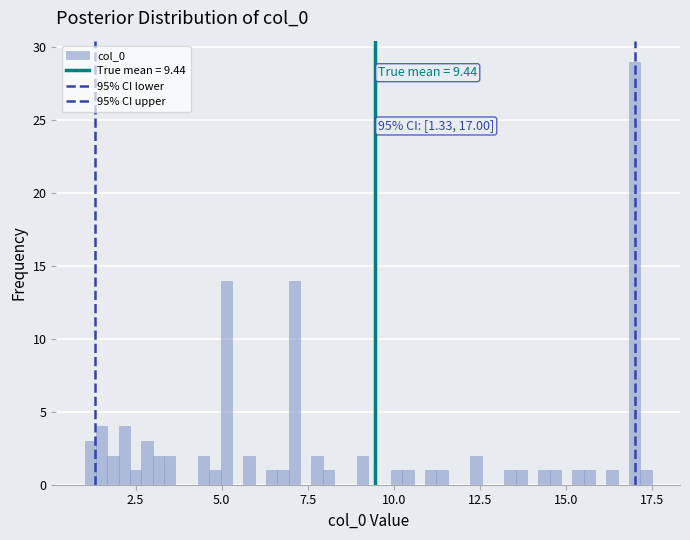

Read against the x-axis, roughly where is the centre of the tallest bar?

17.0